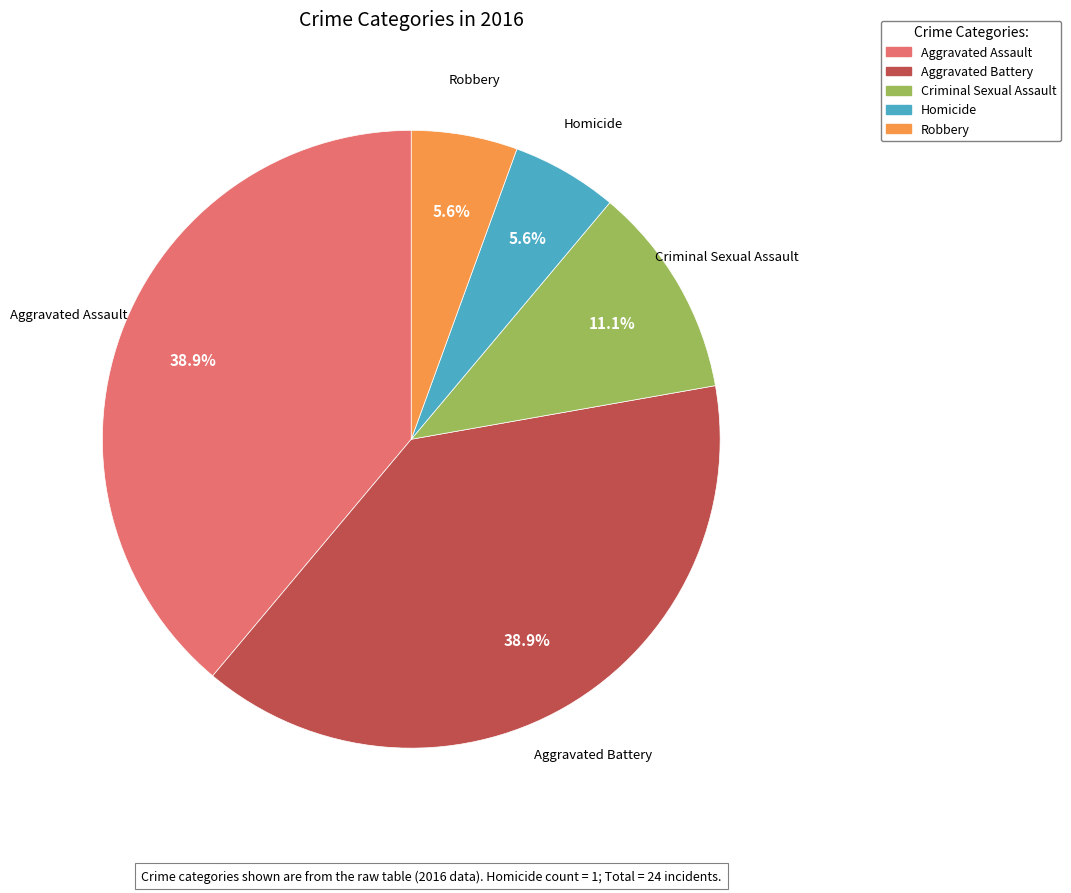

Is there a majority slice in this chart?

No